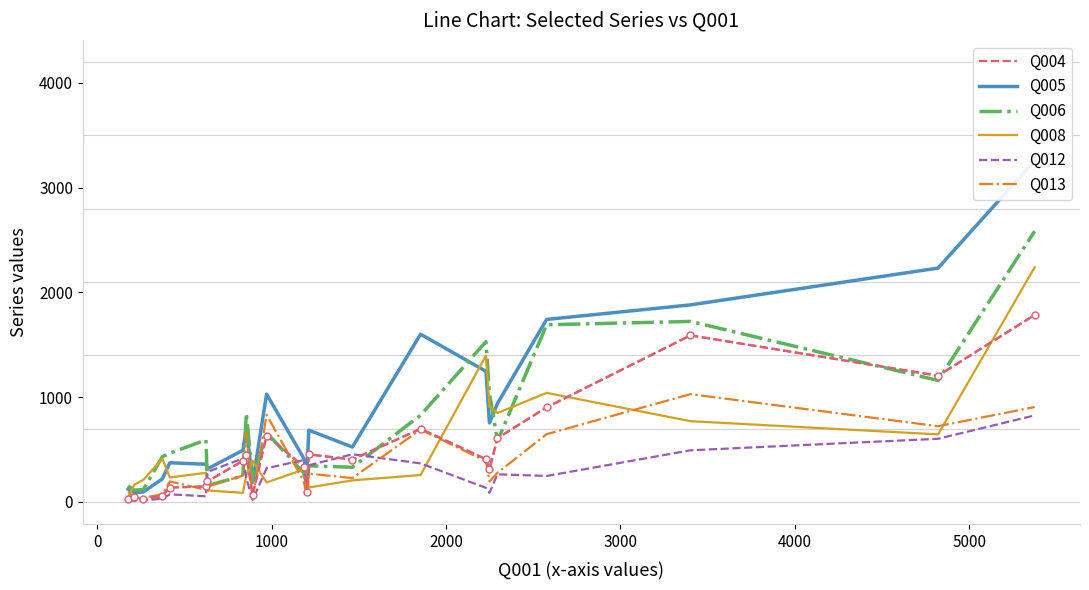

Is the value of Q005 at 14 greater than the value of Q004 at 0?

Yes